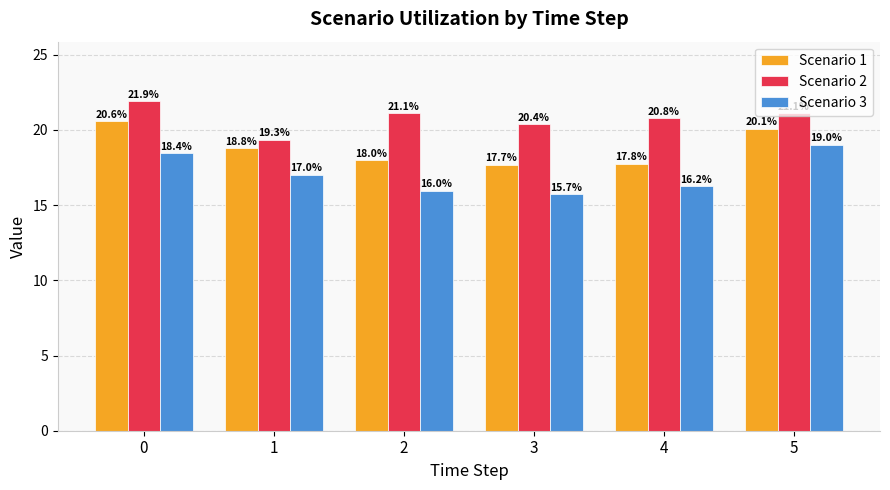

What is the difference between the highest and lowest values at 3?

4.7